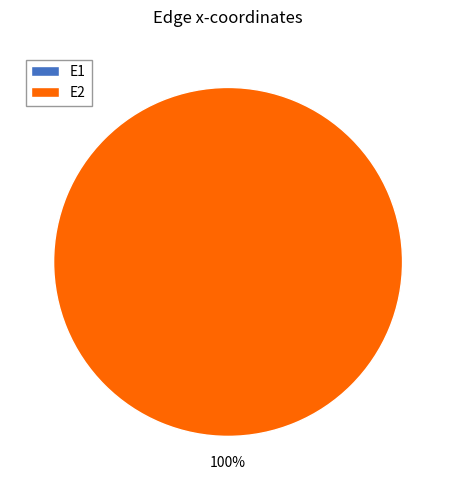

How many segments does this pie chart have?

2